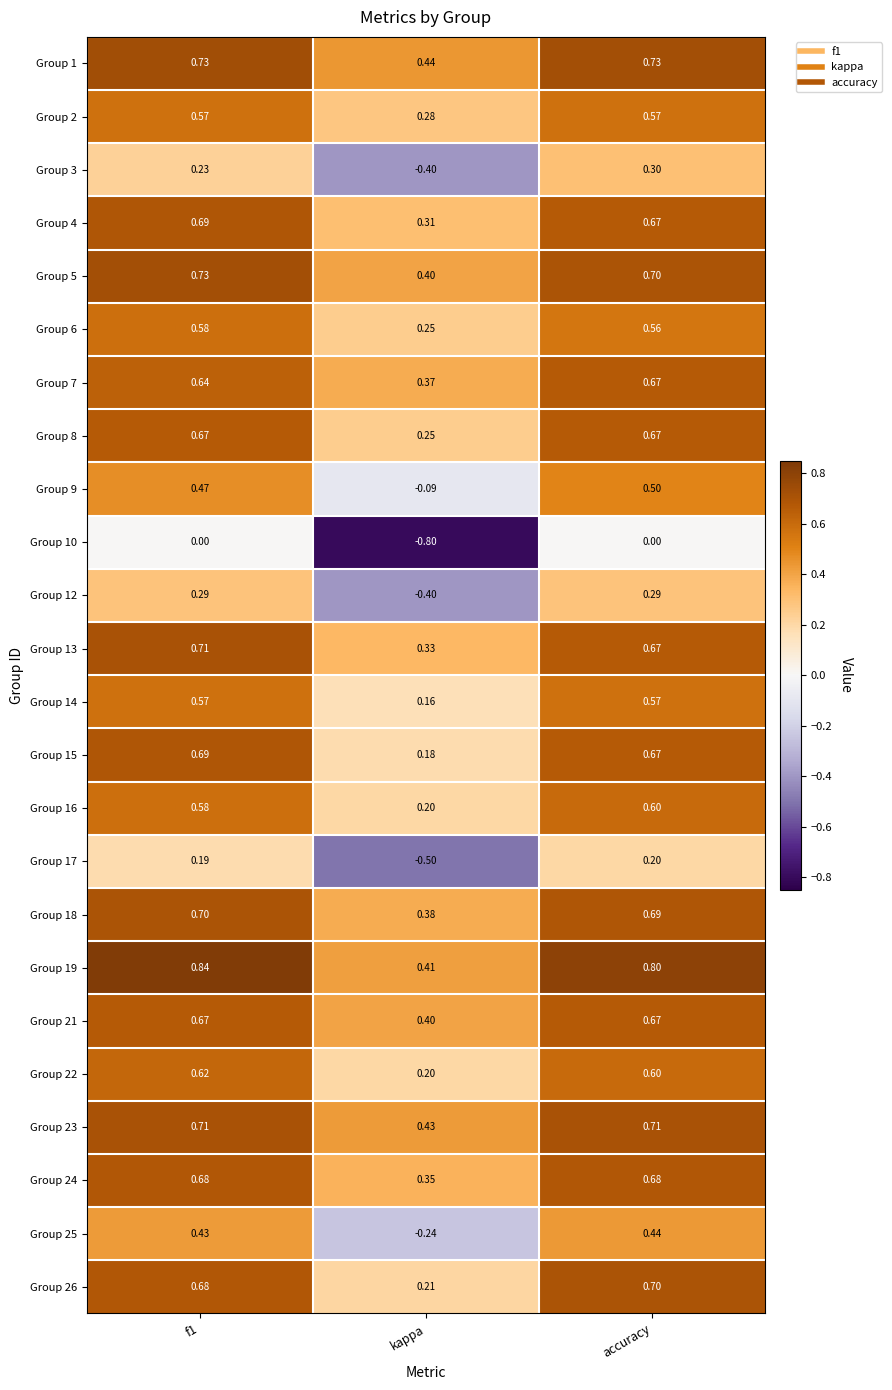

What is the minimum value shown in the chart?

-0.8